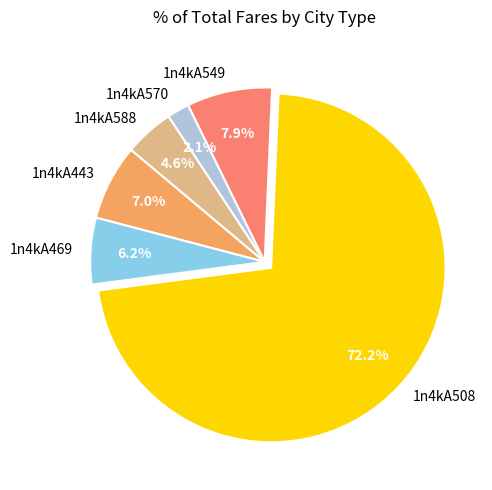

To the nearest percent, what percentage of the pie is 1n4kA443?

7%